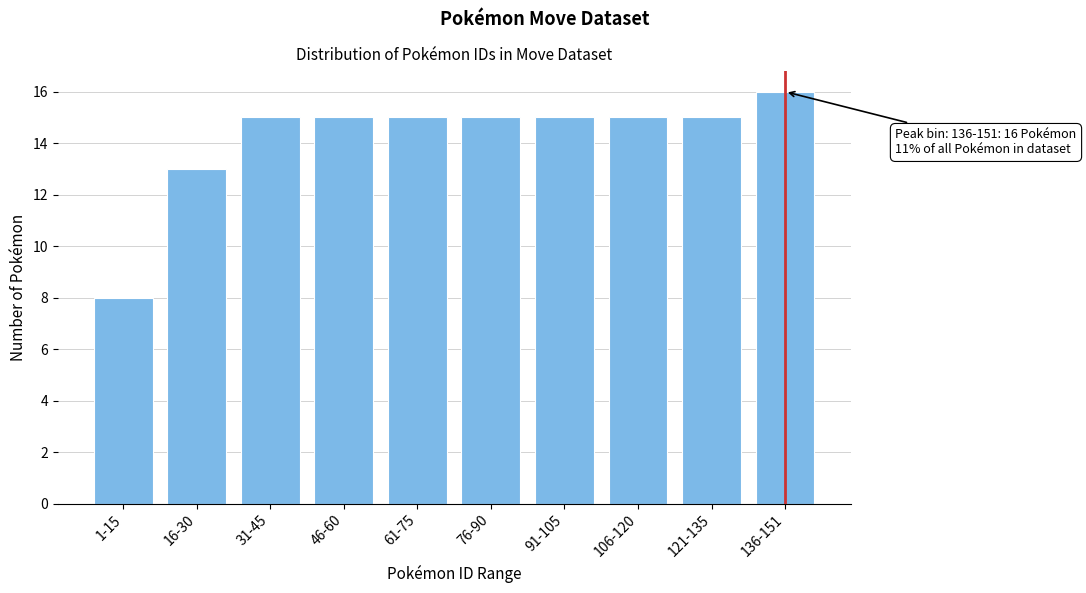

Reading right to left, extract all data points from this chart.

16	15	15	15	15	15	15	15	13	8